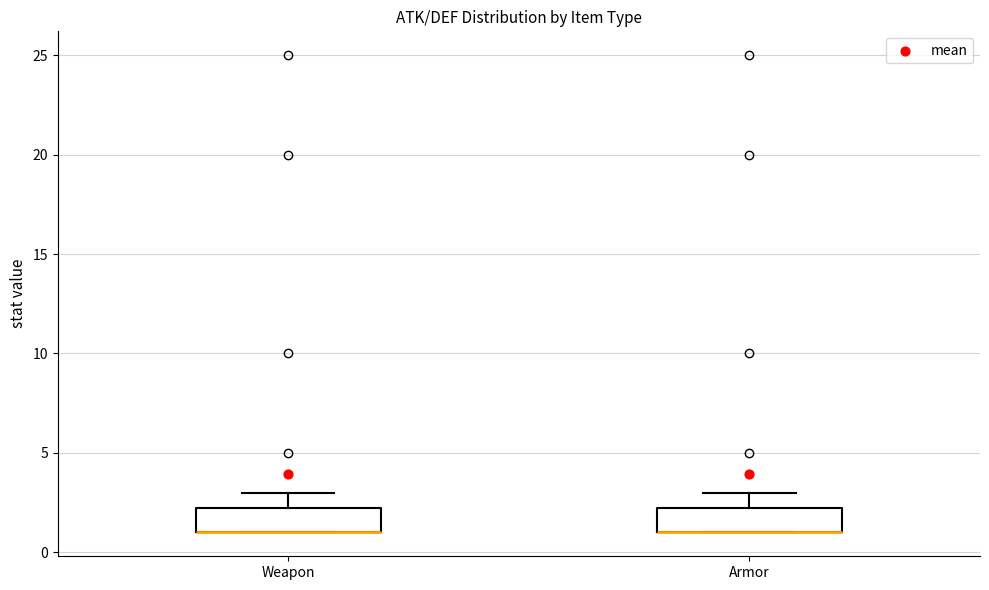

Reading left to right, read every box against the y-axis: the position of its median line, the range the box covers, and the ends of its whiskers. The values are not printed on the chart, so give them approximately, as read against the axis.

Weapon: median 1.0 (drawn on the box's lower edge), box 1.0 to 2.5, whiskers 1.0 to 3.0
Armor: median 1.0 (drawn on the box's lower edge), box 1.0 to 2.5, whiskers 1.0 to 3.0